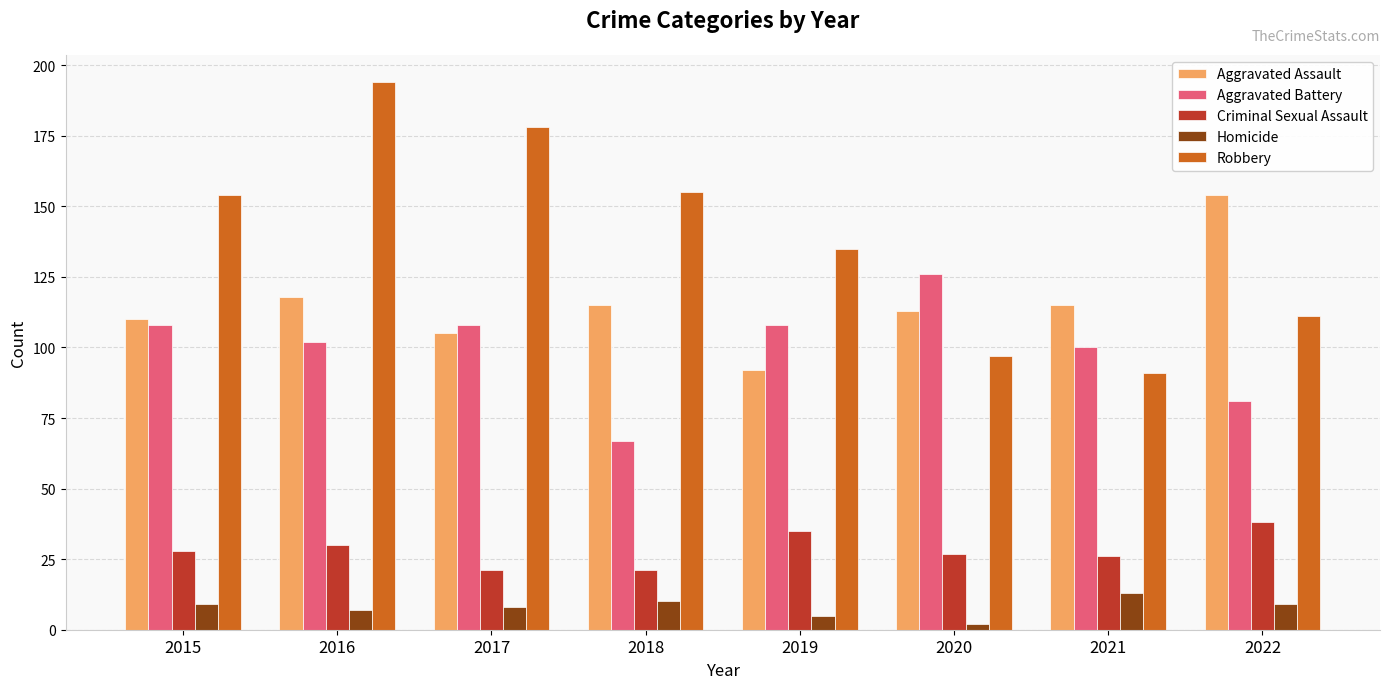

The value of Criminal Sexual Assault at 2021 is 26. True or false?

True